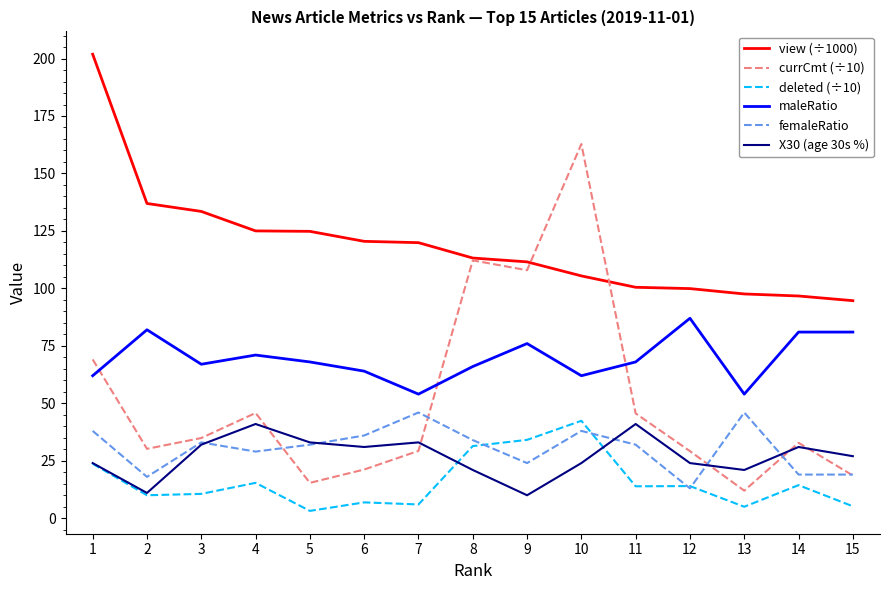

The X30 (age 30s %) series shows 10.0 at 9. True or false?

True